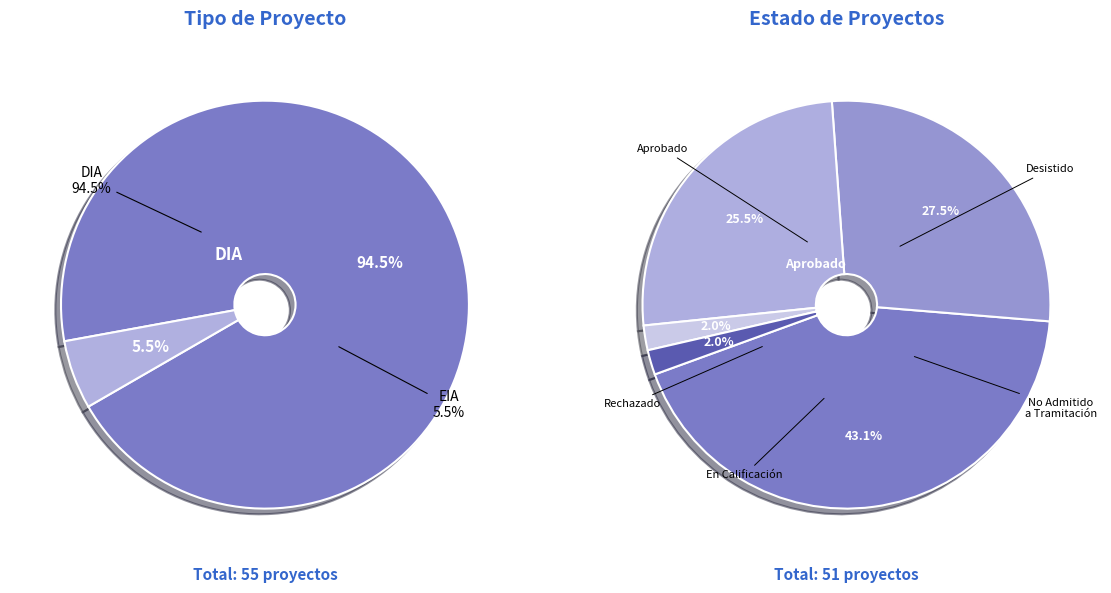

How many segments does this pie chart have?

2